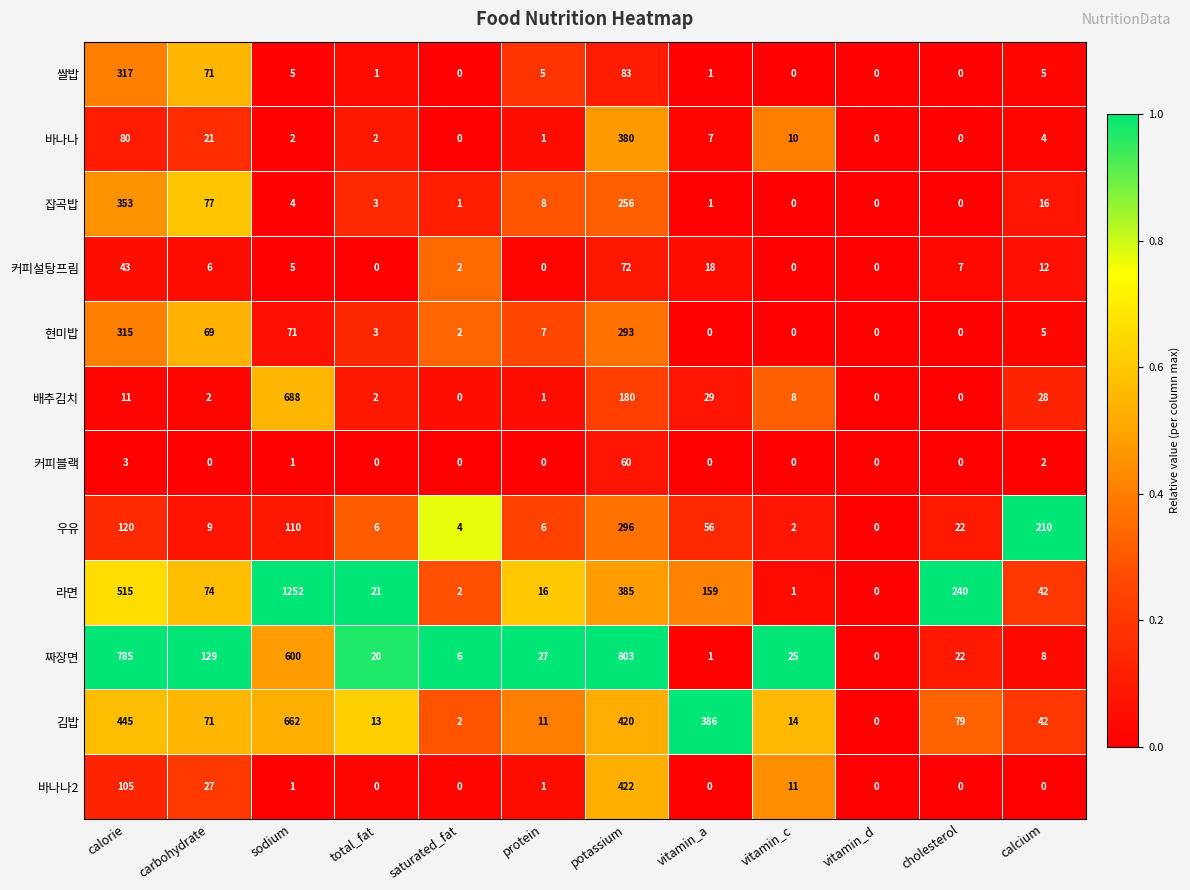

Between sodium and saturated_fat, which series saw the biggest shift?

라면